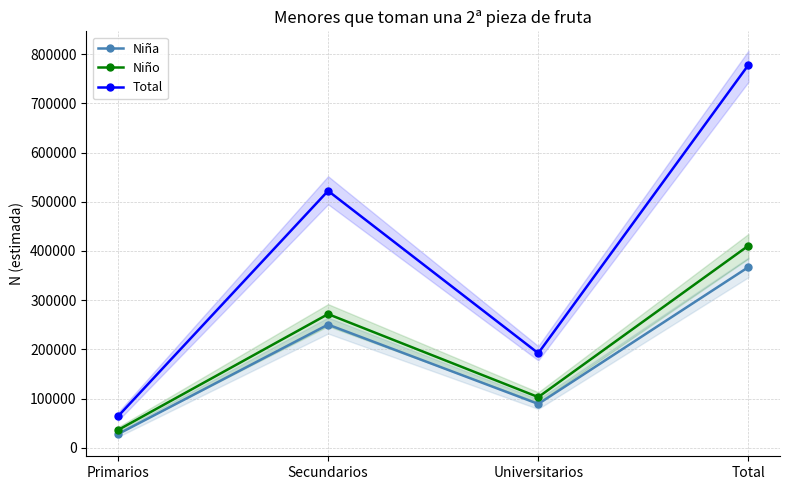

What is the maximum value for Niño?

410834